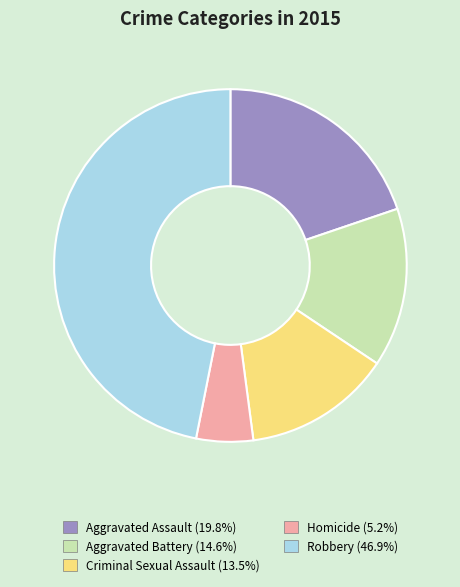

Does Robbery represent more than half of the total?

No